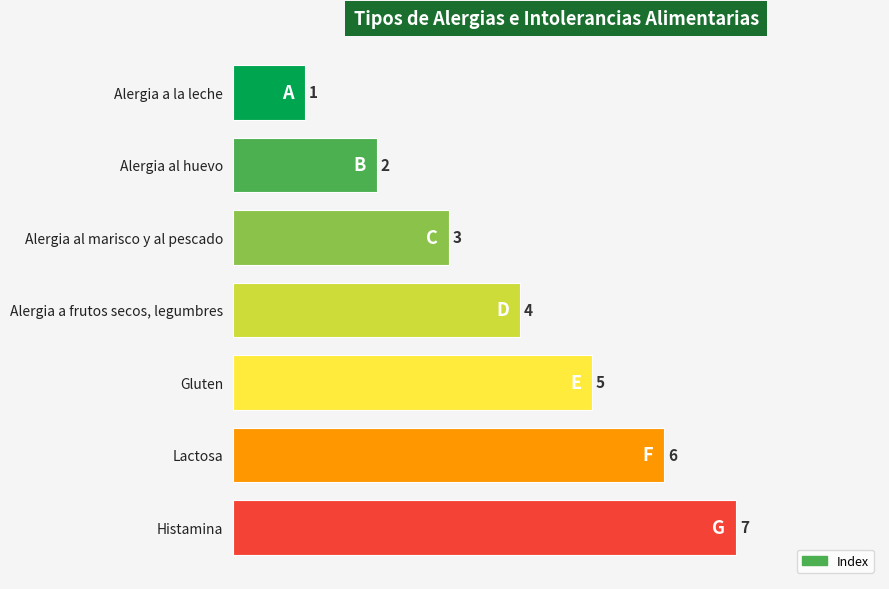

What is the smallest value displayed?

1